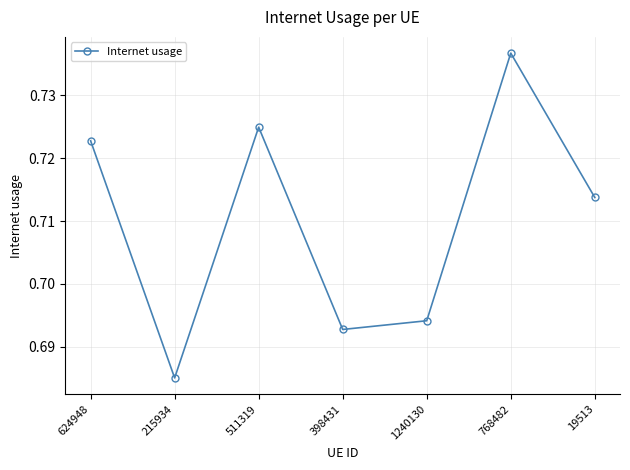

Which category has the highest value across all series?

768482